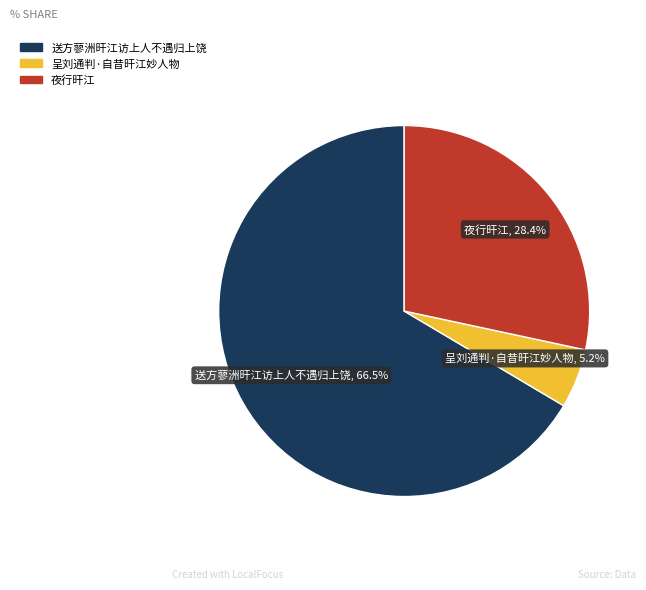

Which category has the biggest portion of the pie?

送方蓼洲旰江访上人不遇归上饶